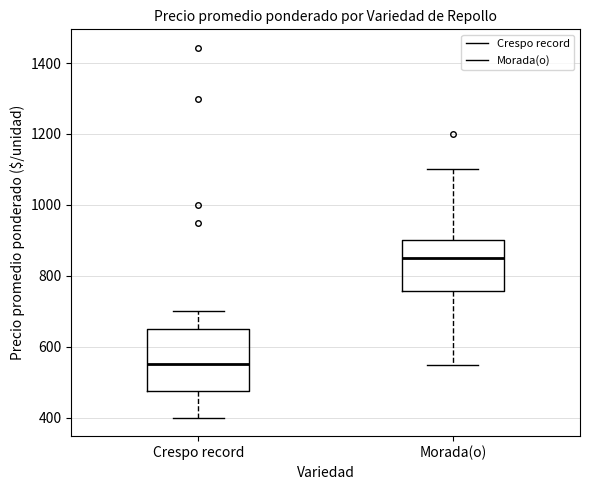

Which box is the tallest, from its lower edge to its upper edge?

Crespo record